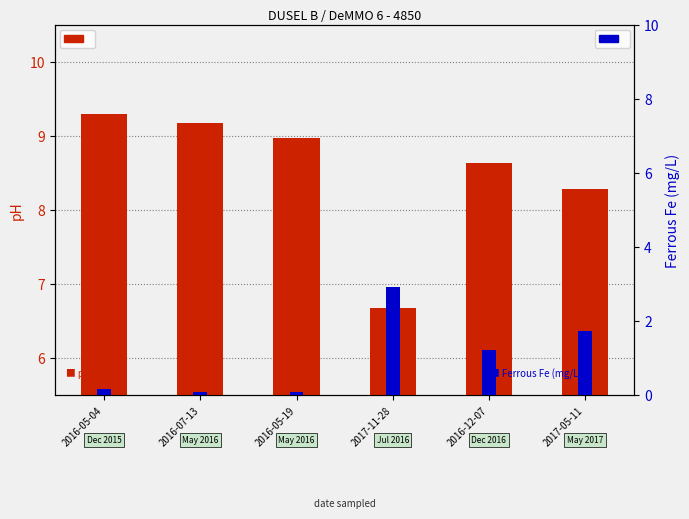

Reading left to right, list all the values displayed in this chart.

pH: 2016-05-04=9.3	2016-07-13=9.2	2016-05-19=9.0	2017-11-28=6.7	2016-12-07=8.6	2017-05-11=8.3
Ferrous Fe (mg/L): 2016-05-04=0.2	2016-07-13=0.1	2016-05-19=0.1	2017-11-28=2.9	2016-12-07=1.2	2017-05-11=1.7